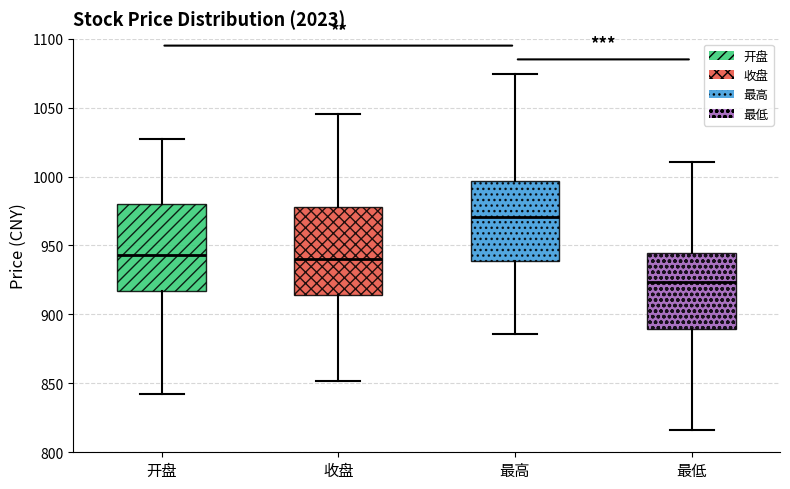

Which box has the lowest median line?

最低